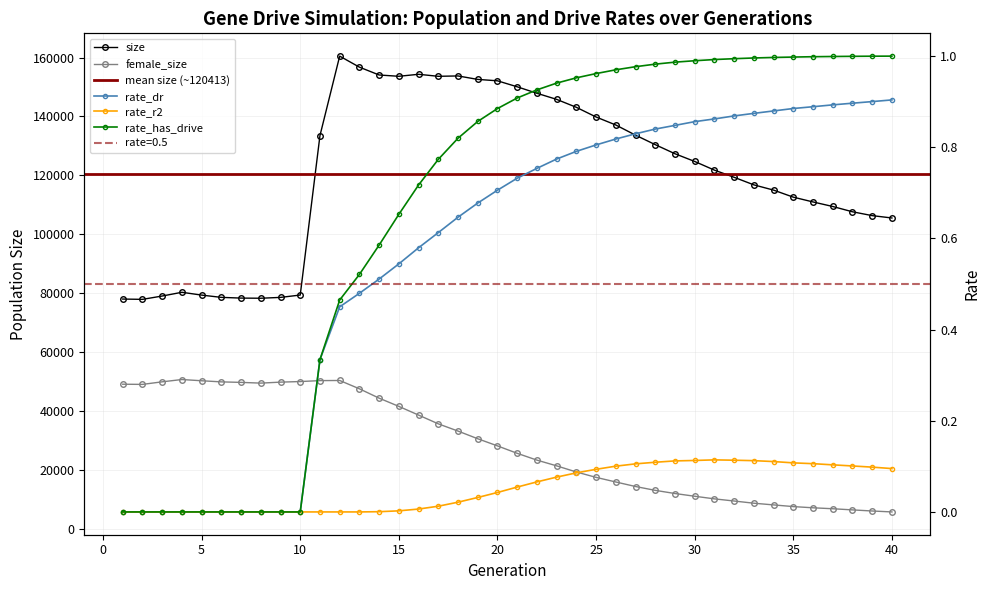

Rank the categories by rate_dr value from lowest to highest.

1, 2, 3, 4, 5, 6, 7, 8, 9, 10, 11, 12, 13, 14, 15, 16, 17, 18, 19, 20, 21, 22, 23, 24, 25, 26, 27, 28, 29, 30, 31, 32, 33, 34, 35, 36, 37, 38, 39, 40